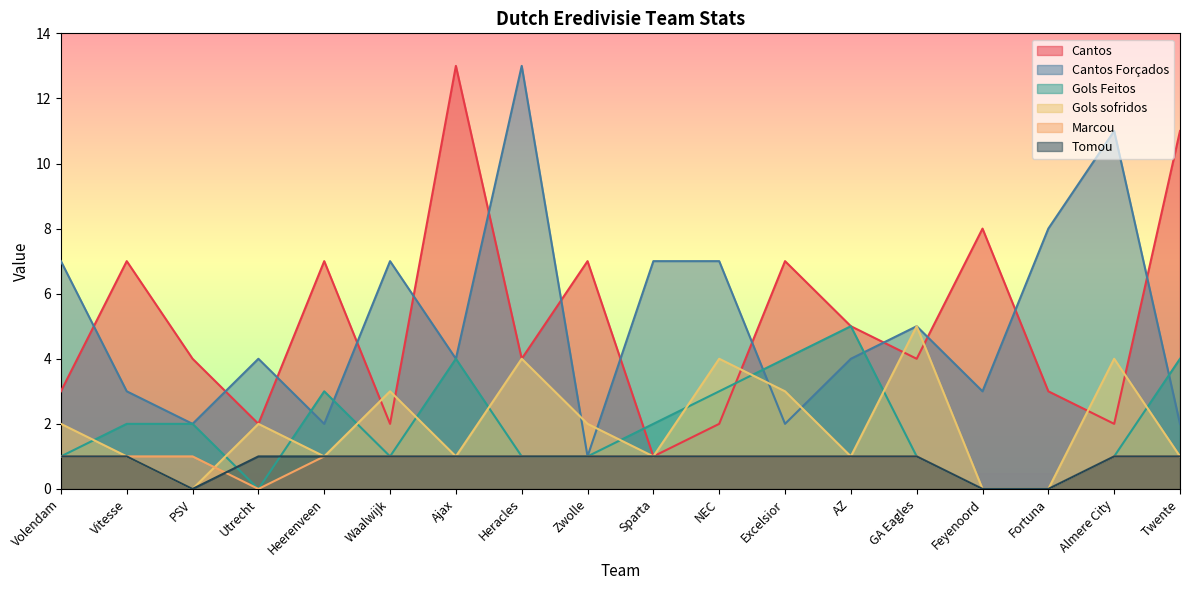

True or false: Marcou has a value of 1 at Feyenoord.

False